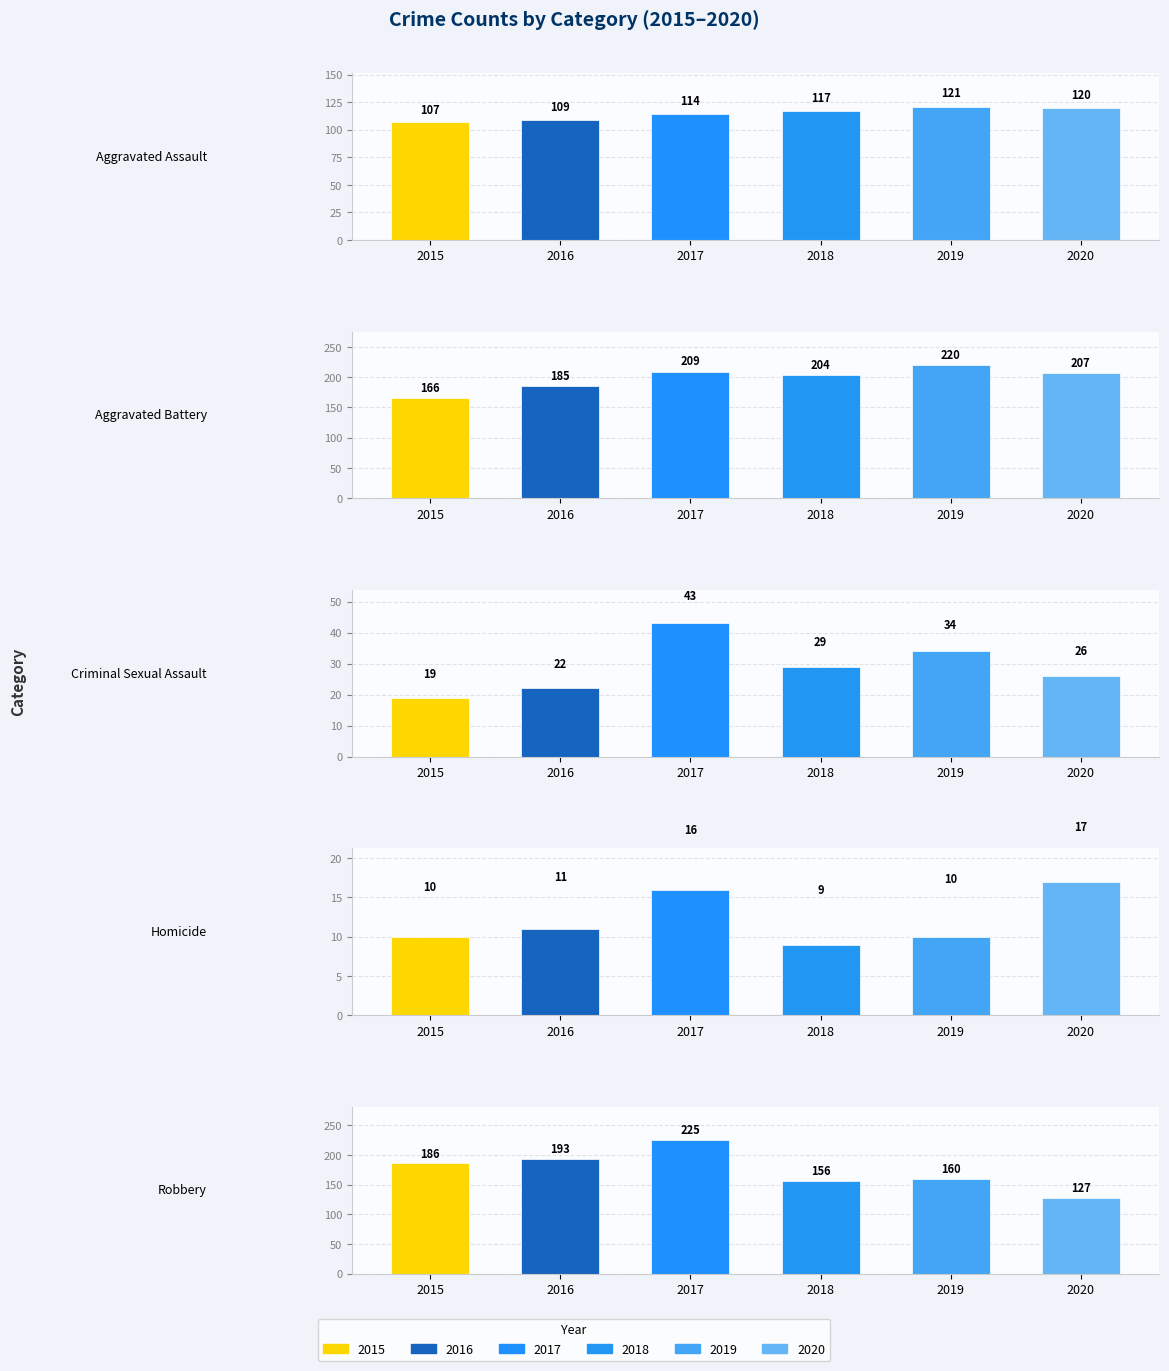

Reading left to right, transcribe all the data shown in this chart.

2015: Aggravated Assault=107	Aggravated Battery=166	Criminal Sexual Assault=19	Homicide=10	Robbery=186
2016: Aggravated Assault=109	Aggravated Battery=185	Criminal Sexual Assault=22	Homicide=11	Robbery=193
2017: Aggravated Assault=114	Aggravated Battery=209	Criminal Sexual Assault=43	Homicide=16	Robbery=225
2018: Aggravated Assault=117	Aggravated Battery=204	Criminal Sexual Assault=29	Homicide=9	Robbery=156
2019: Aggravated Assault=121	Aggravated Battery=220	Criminal Sexual Assault=34	Homicide=10	Robbery=160
2020: Aggravated Assault=120	Aggravated Battery=207	Criminal Sexual Assault=26	Homicide=17	Robbery=127